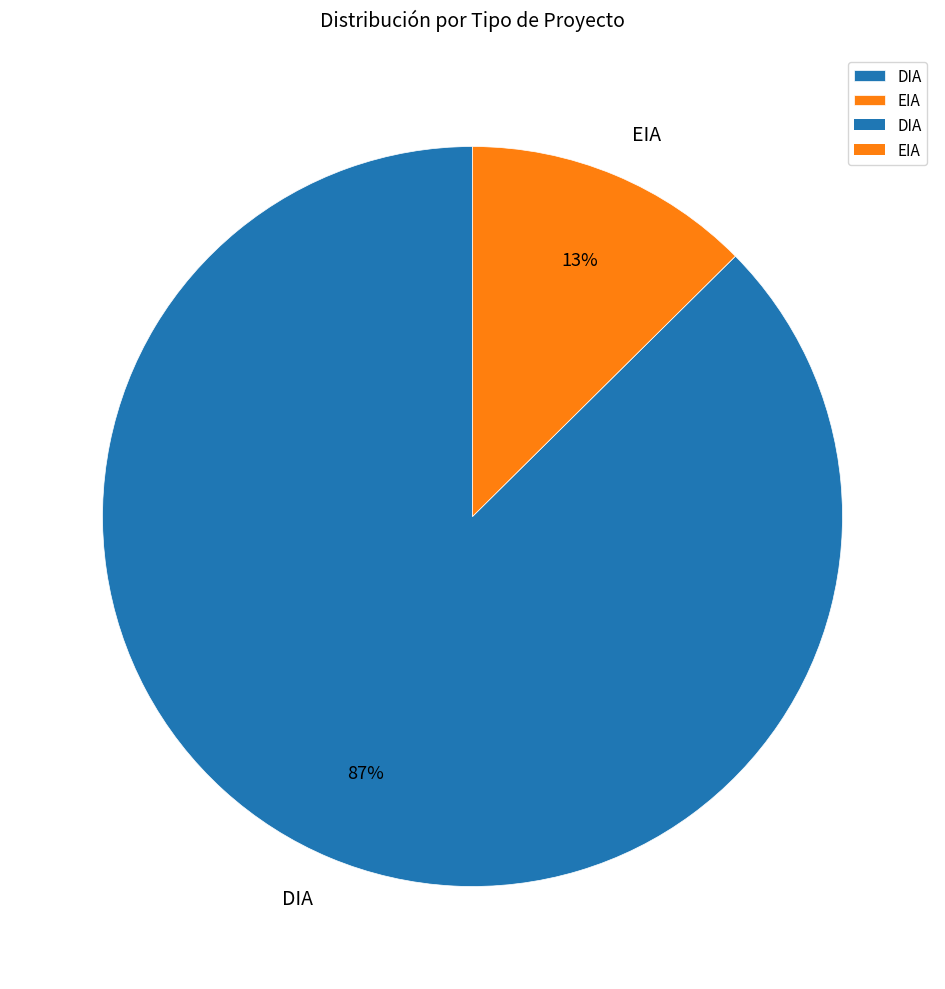

What percentage is the DIA slice, to the nearest percent?

87%